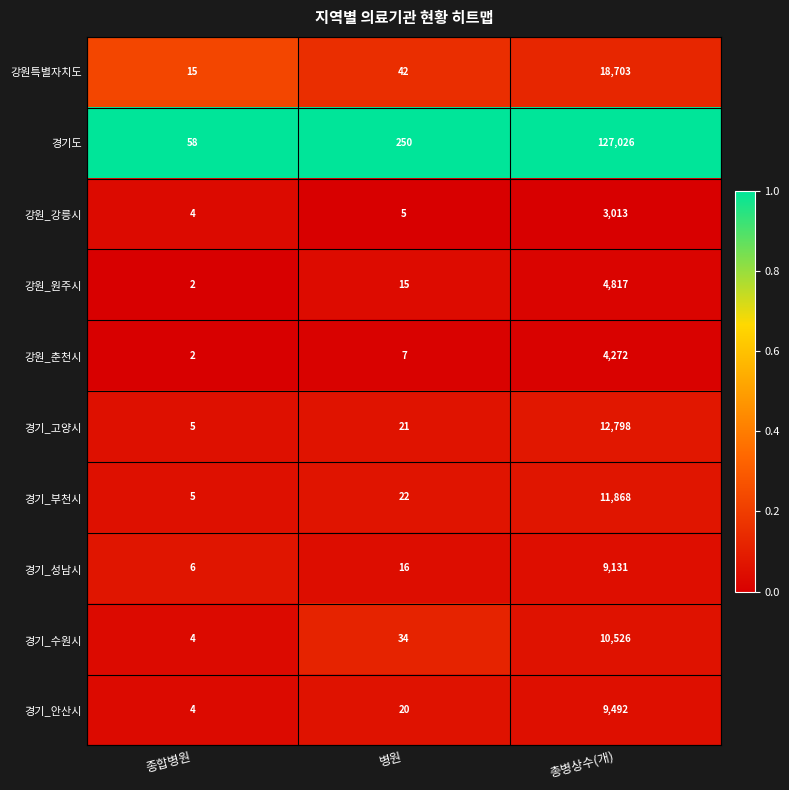

Is the value of 경기_성남시 at 병원 greater than the value of 강원_원주시 at 병원?

Yes